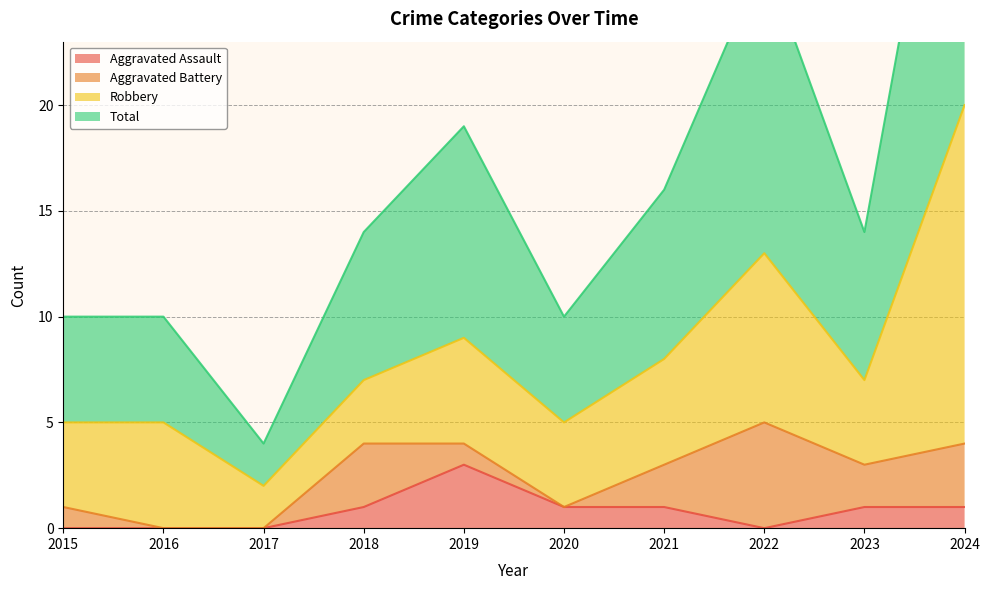

Is the value of Total at 2015 greater than the value of Aggravated Assault at 2015?

Yes